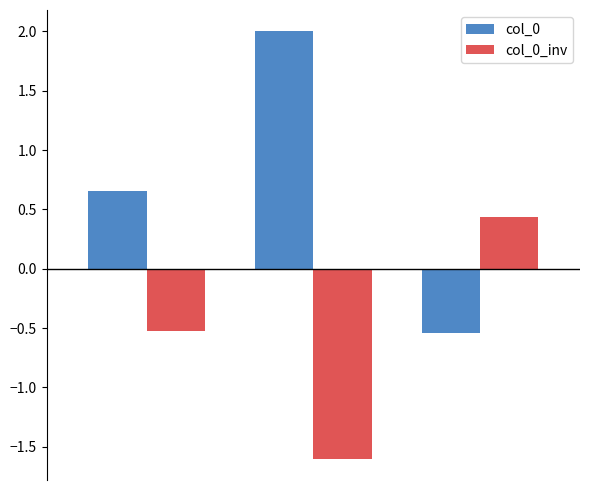

How many data points does each series have?

3